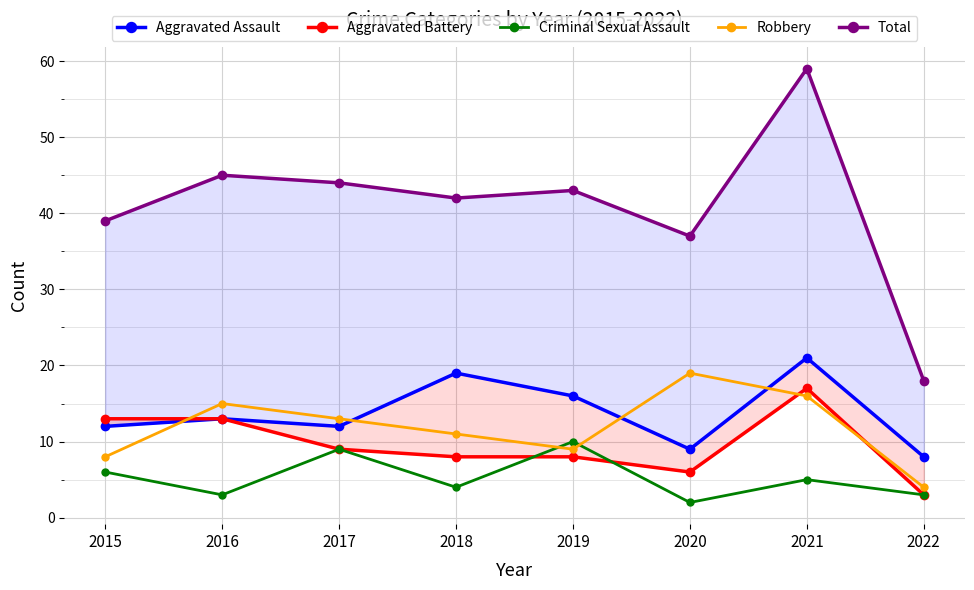

At how many categories does at least one series exceed 34?

7